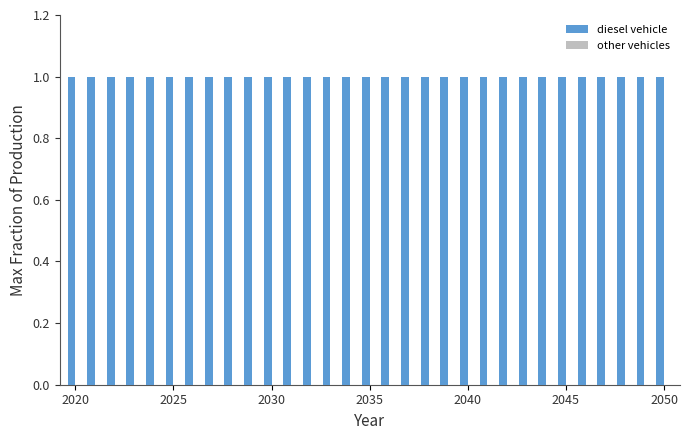

List the series in order of their overall mean, lowest first.

other vehicles, diesel vehicle